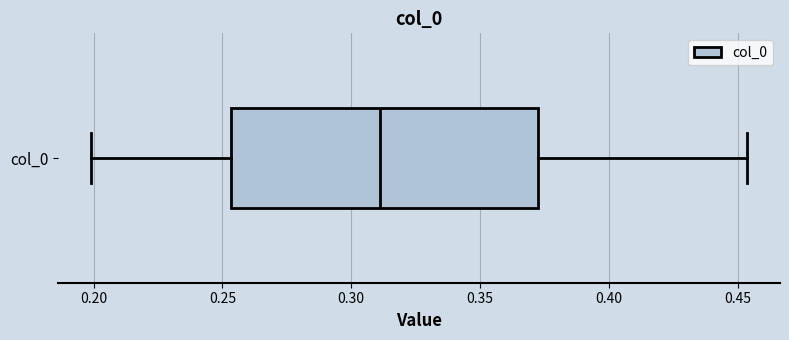

Where does the right whisker of the box for col_0 end on the x-axis? The values are not printed on the chart, so give them approximately, as read against the axis.

0.455